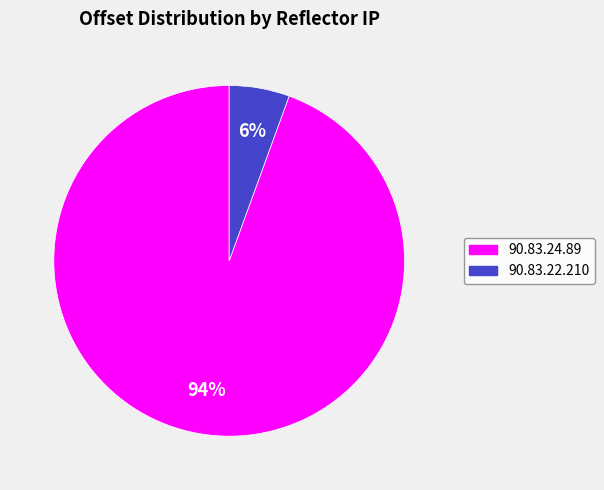

Which slice represents more than half of the pie?

90.83.24.89